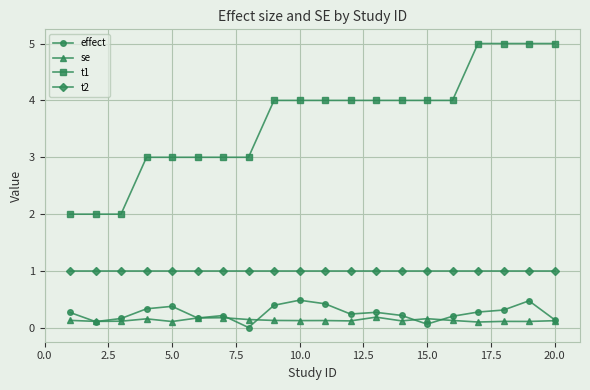

How many series are shown in this chart?

4